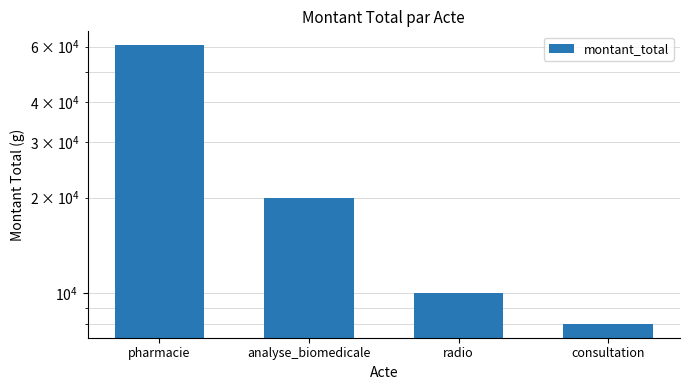

True or false: the data shows 8000 at consultation.

True